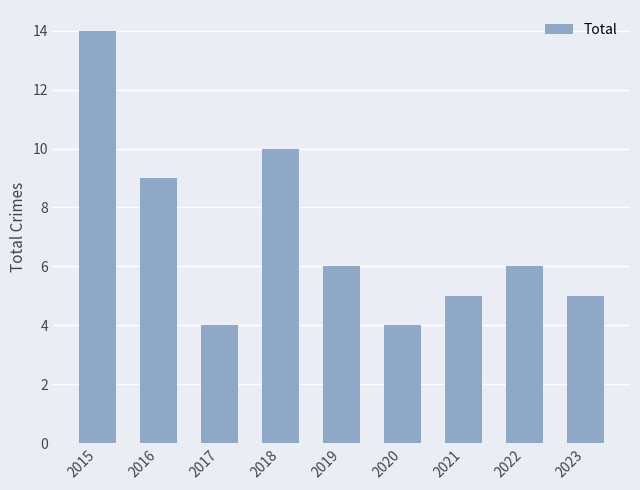

What is the sum of the values at 2019 and 2016?

15